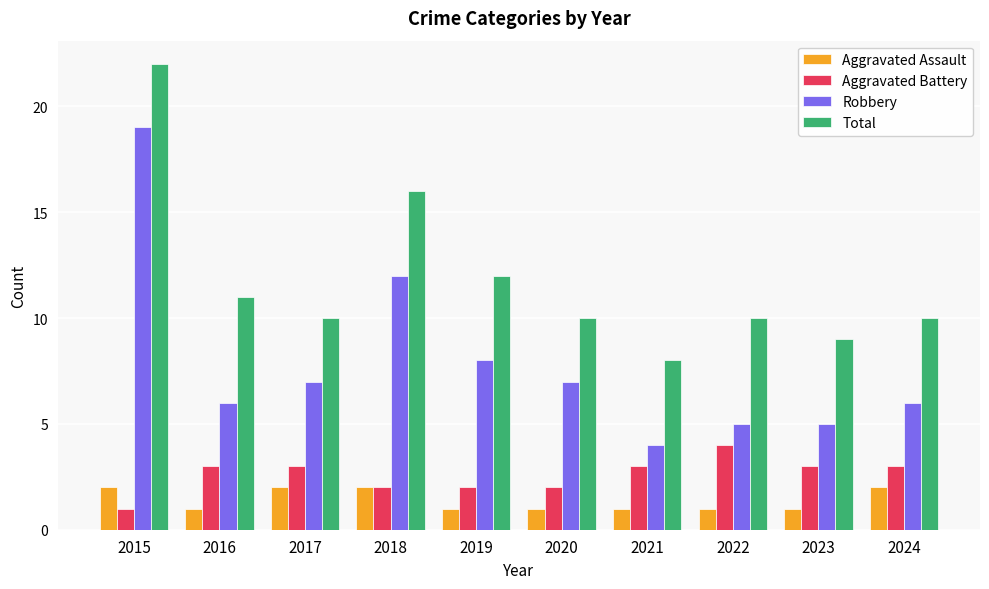

What is the value of the Robbery bar at the 1st from the left?

19